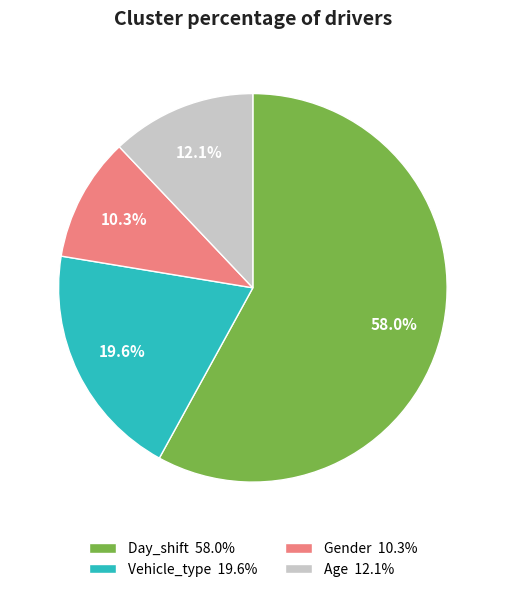

The Gender slice represents 10% of the pie. True or false?

True